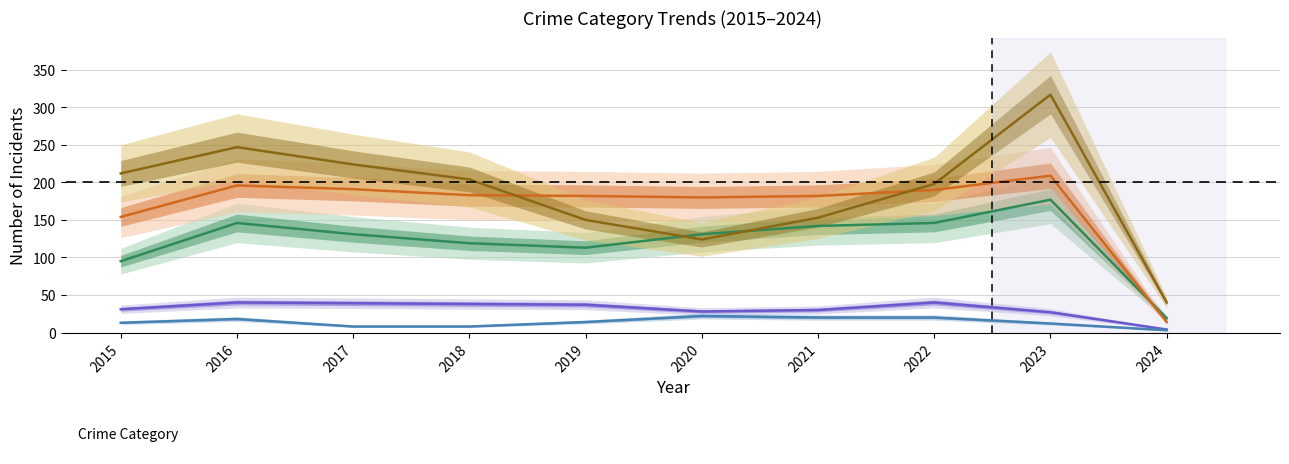

Which series ends up on top after the final intersection of Robbery and Aggravated Assault?

Robbery